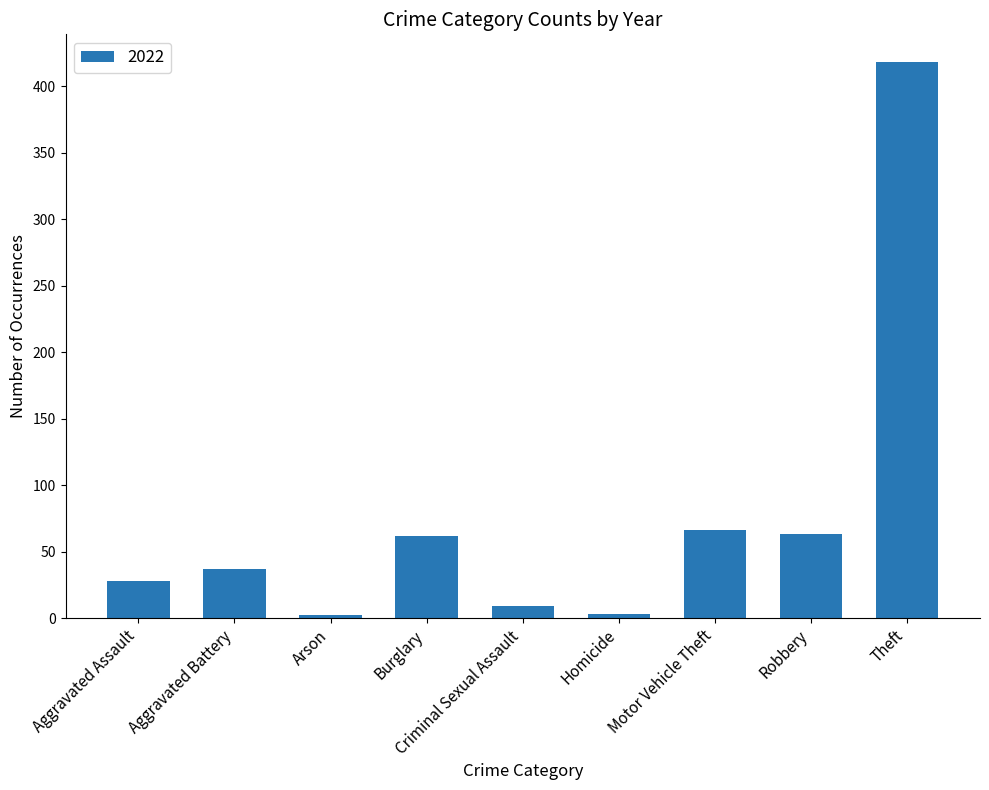

Between Aggravated Assault and Aggravated Battery, which is larger?

Aggravated Battery